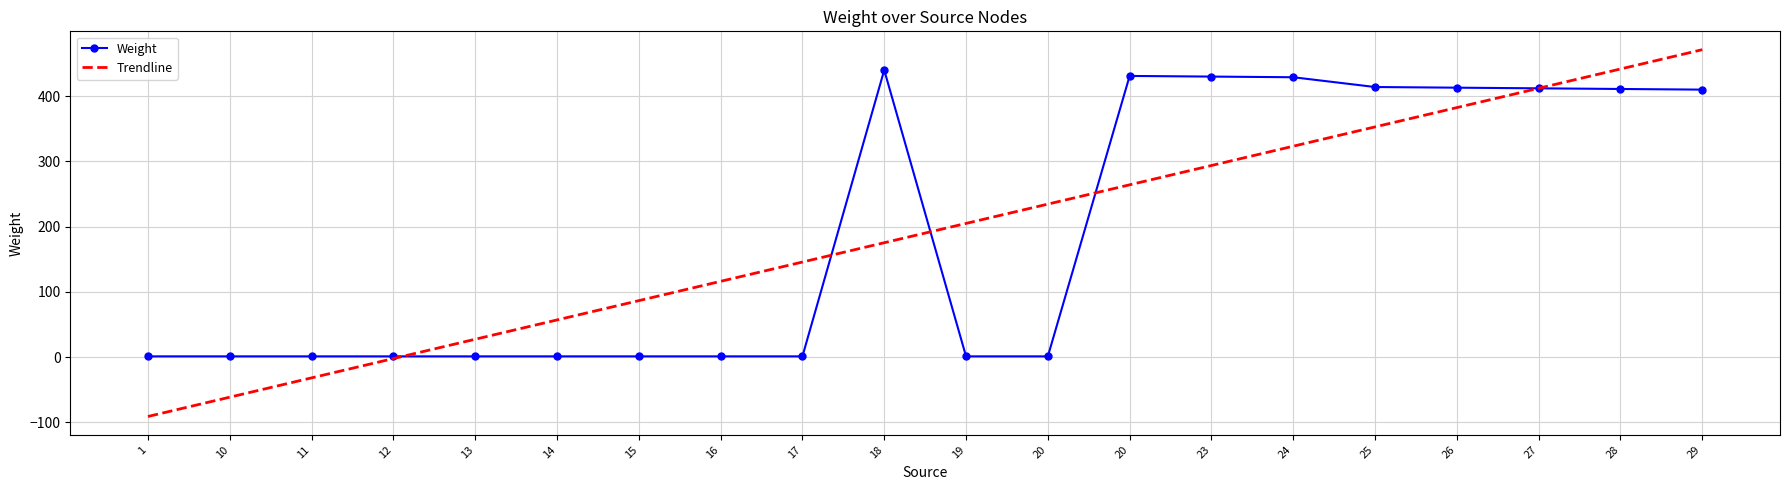

How many intersections are there between Trendline and Weight?

5